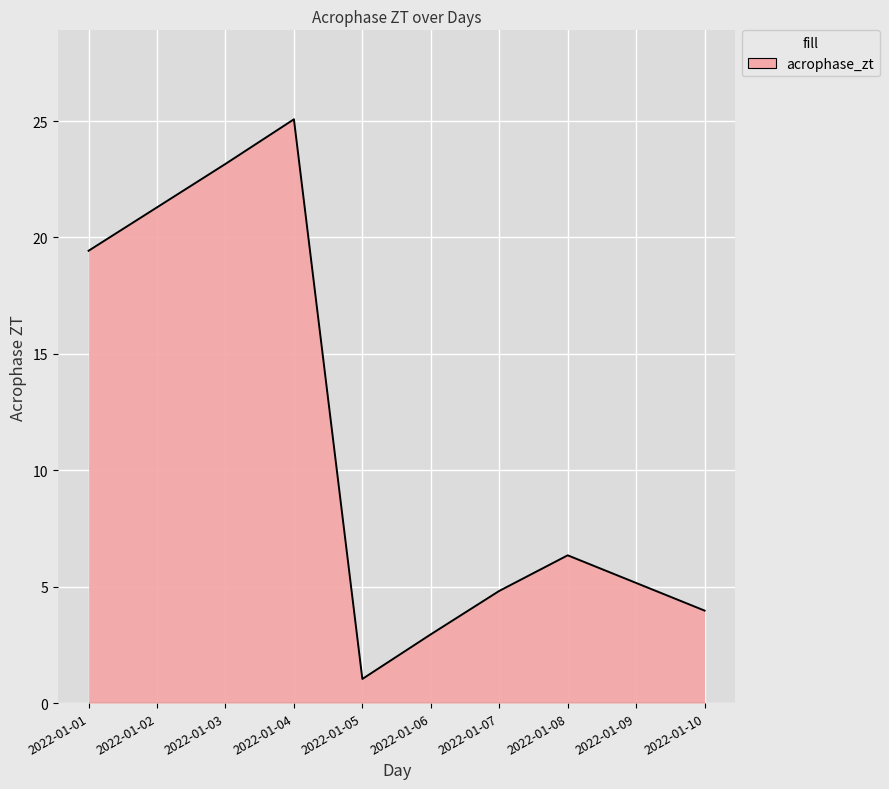

What is the difference between the values at 2022-01-06 and 2022-01-02?

18.3